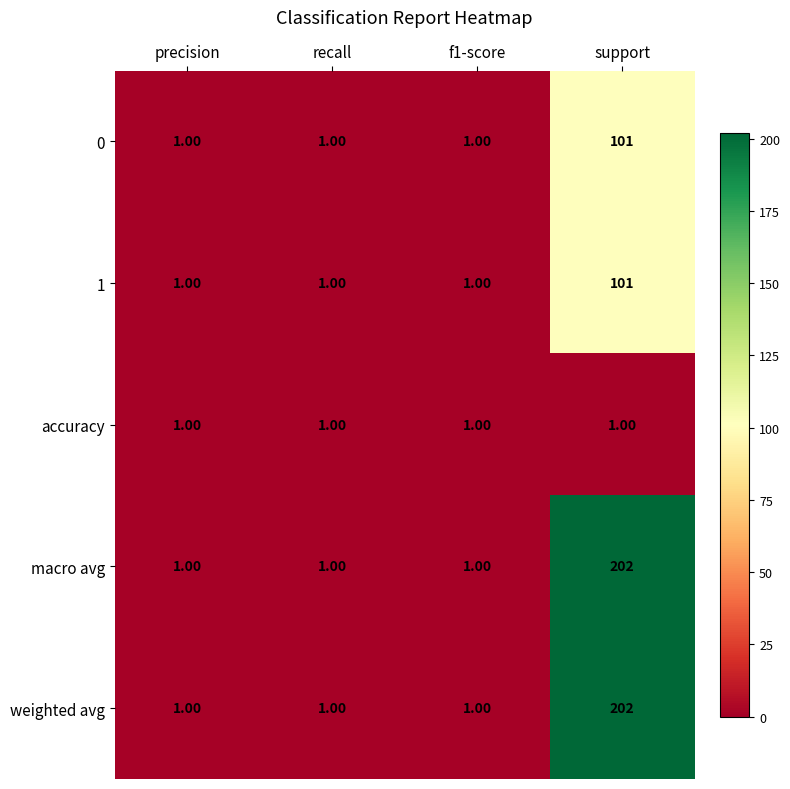

At which category is the sum across all series the highest?

support